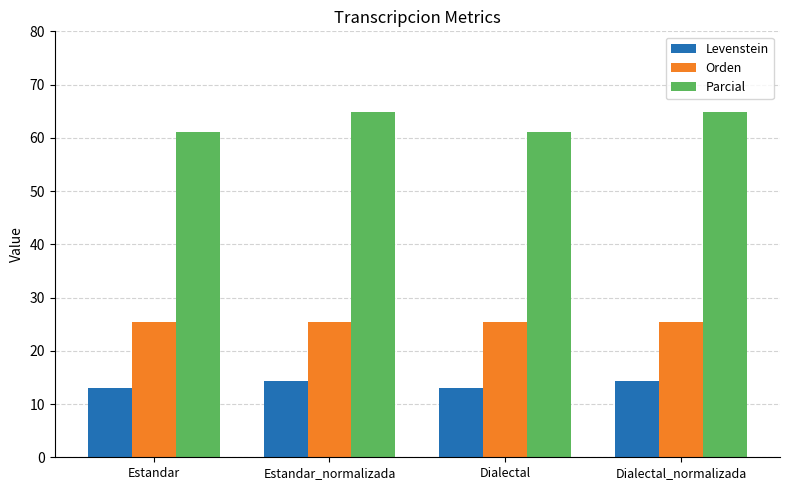

What is the sum of the Parcial values at Estandar_normalizada and Dialectal_normalizada?

129.6